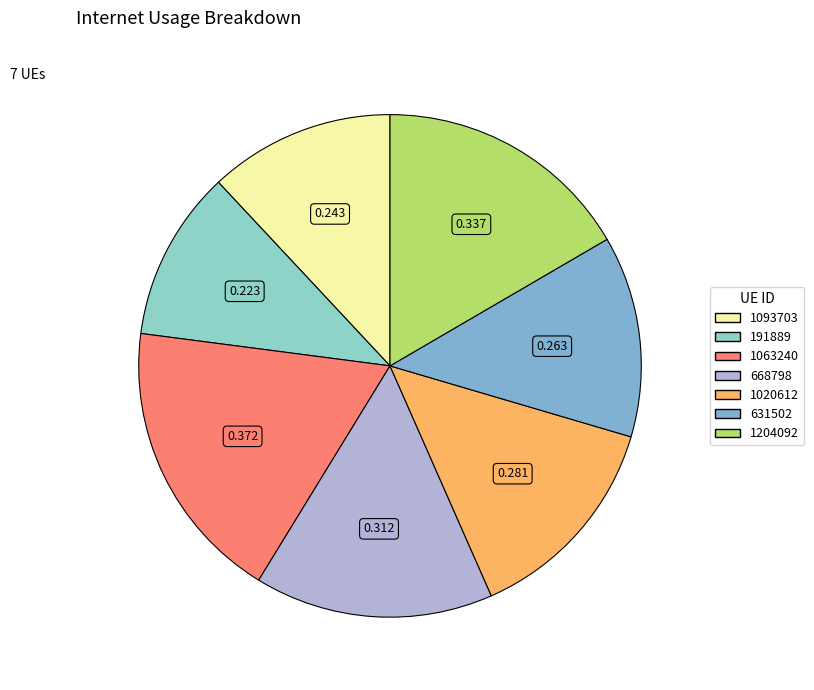

Which category has the biggest portion of the pie?

1063240